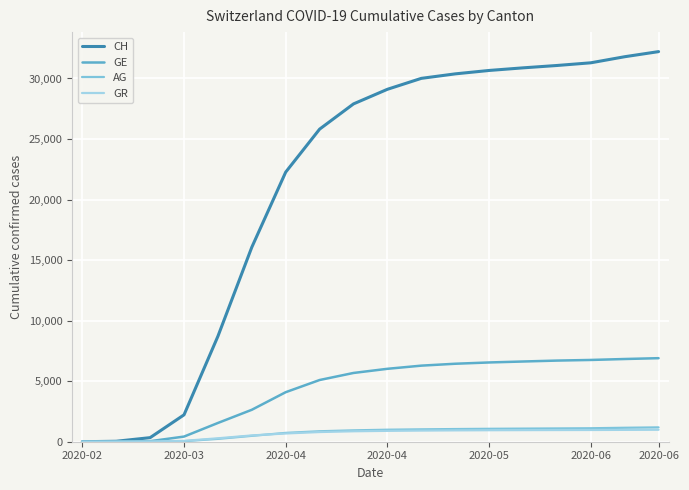

Which series has the widest spread of values?

CH